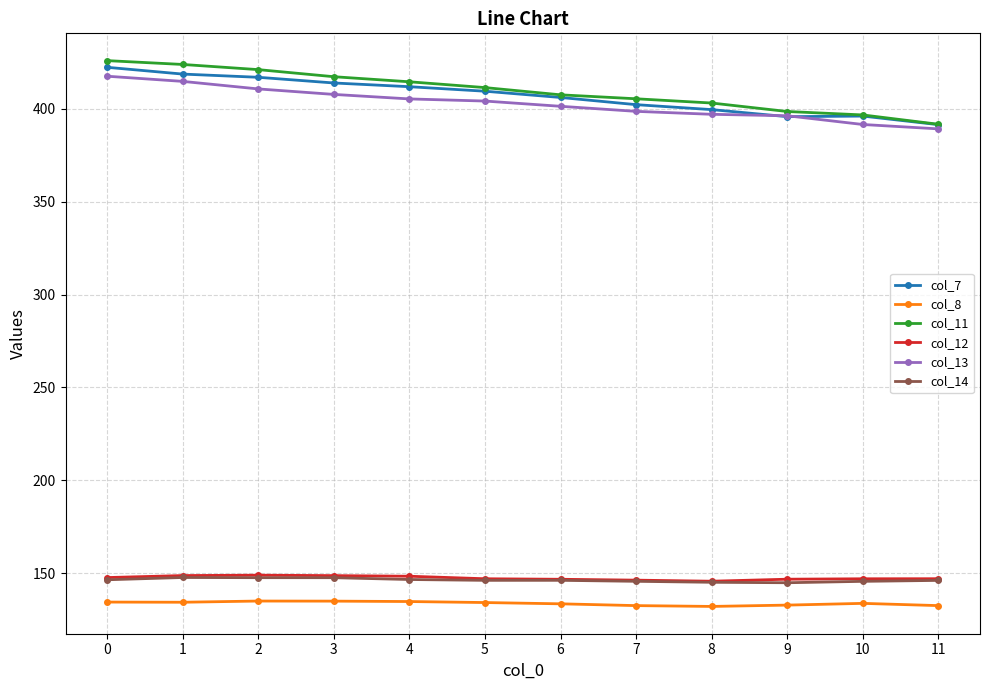

What is the sum of all col_13 values?

4835.0